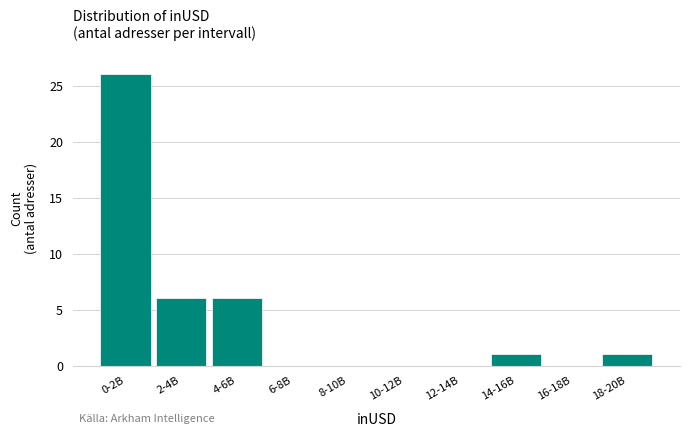

Reading left to right, transcribe all the data shown in this chart.

0-2B=26	2-4B=6	4-6B=6	6-8B=0	8-10B=0	10-12B=0	12-14B=0	14-16B=1	16-18B=0	18-20B=1